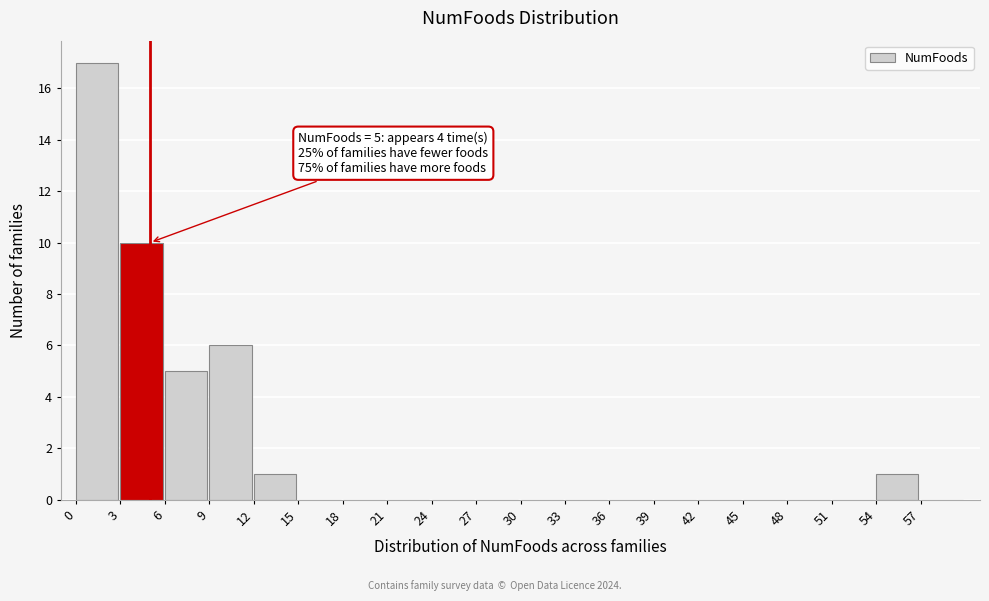

Over which range of the x-axis is the bar tallest?

0 to 3